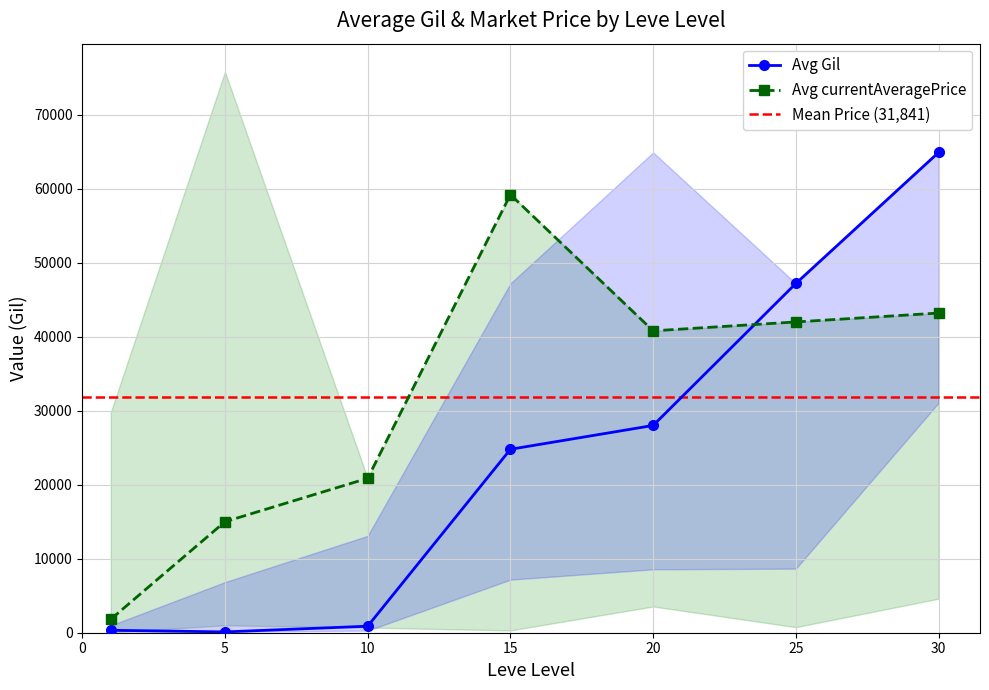

What is the maximum value shown in the chart?

64910.0